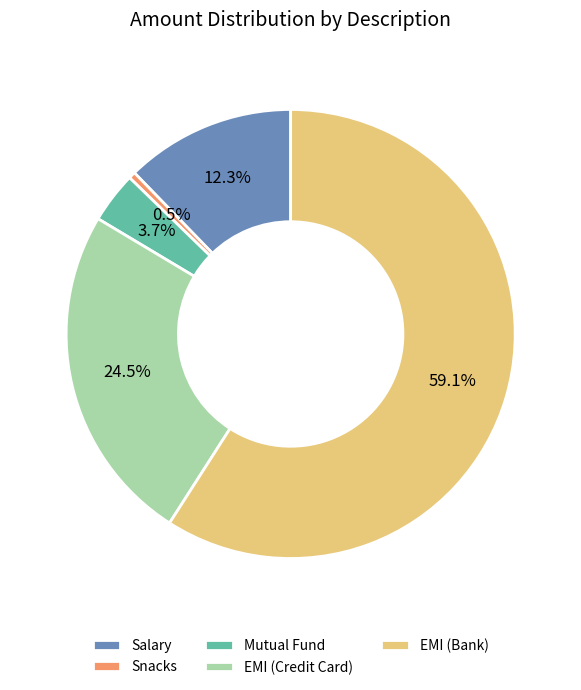

Do EMI (Credit Card) and Salary together represent more than half of the pie?

No